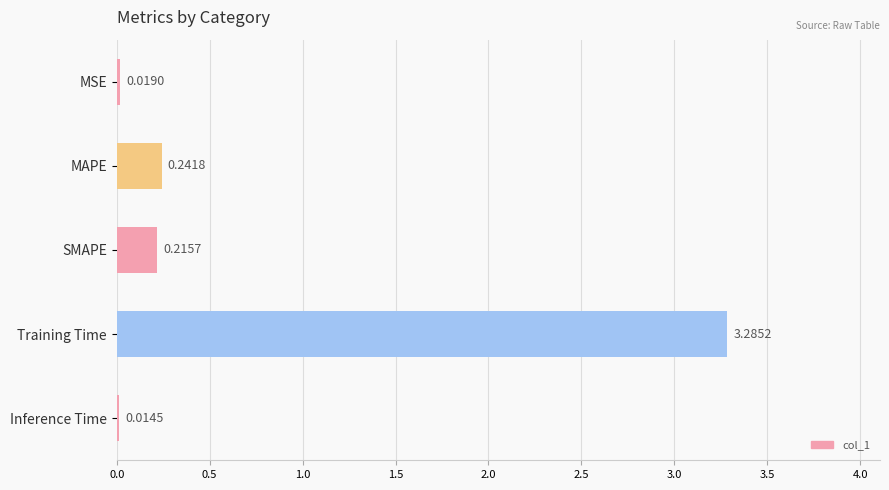

What is the label of the 1st bar from the bottom?

Inference Time